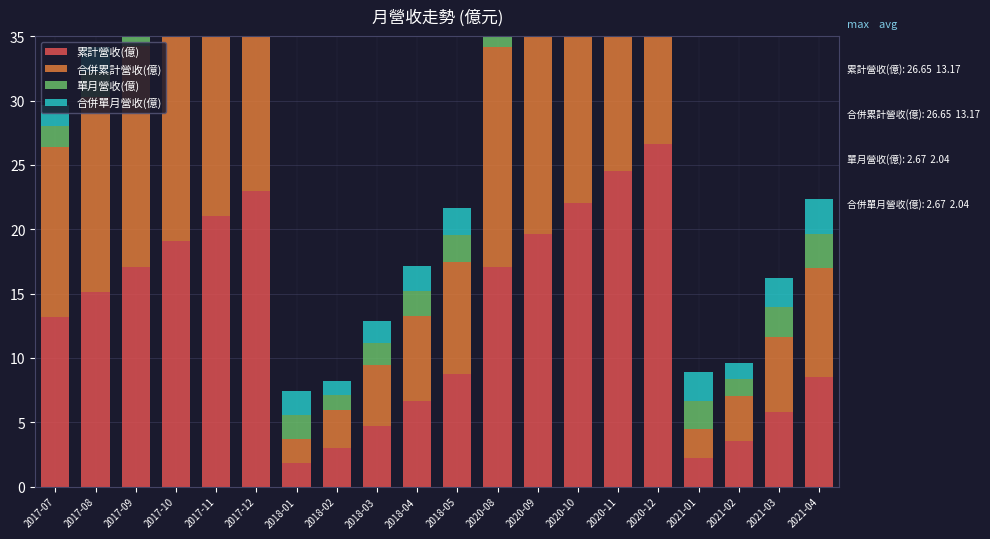

Reading left to right, transcribe all the data shown in this chart.

累計營收(億): 2017-07=13.2	2017-08=15.1	2017-09=17.1	2017-10=19.1	2017-11=21.0	2017-12=22.9	2018-01=1.9	2018-02=3.0	2018-03=4.7	2018-04=6.6	2018-05=8.7	2020-08=17.1	2020-09=19.6	2020-10=22.1	2020-11=24.5	2020-12=26.6	2021-01=2.2	2021-02=3.5	2021-03=5.8	2021-04=8.5
合併累計營收(億): 2017-07=13.2	2017-08=15.1	2017-09=17.1	2017-10=19.1	2017-11=21.0	2017-12=23.0	2018-01=1.9	2018-02=3.0	2018-03=4.7	2018-04=6.6	2018-05=8.7	2020-08=17.1	2020-09=19.6	2020-10=22.1	2020-11=24.5	2020-12=26.6	2021-01=2.2	2021-02=3.5	2021-03=5.8	2021-04=8.5
單月營收(億): 2017-07=1.6	2017-08=1.9	2017-09=2.0	2017-10=2.0	2017-11=2.0	2017-12=1.9	2018-01=1.9	2018-02=1.1	2018-03=1.7	2018-04=1.9	2018-05=2.1	2020-08=2.6	2020-09=2.6	2020-10=2.4	2020-11=2.4	2020-12=2.2	2021-01=2.2	2021-02=1.3	2021-03=2.3	2021-04=2.7
合併單月營收(億): 2017-07=1.6	2017-08=1.9	2017-09=2.0	2017-10=2.0	2017-11=2.0	2017-12=1.9	2018-01=1.9	2018-02=1.1	2018-03=1.7	2018-04=1.9	2018-05=2.1	2020-08=2.6	2020-09=2.6	2020-10=2.4	2020-11=2.4	2020-12=2.2	2021-01=2.2	2021-02=1.3	2021-03=2.3	2021-04=2.7